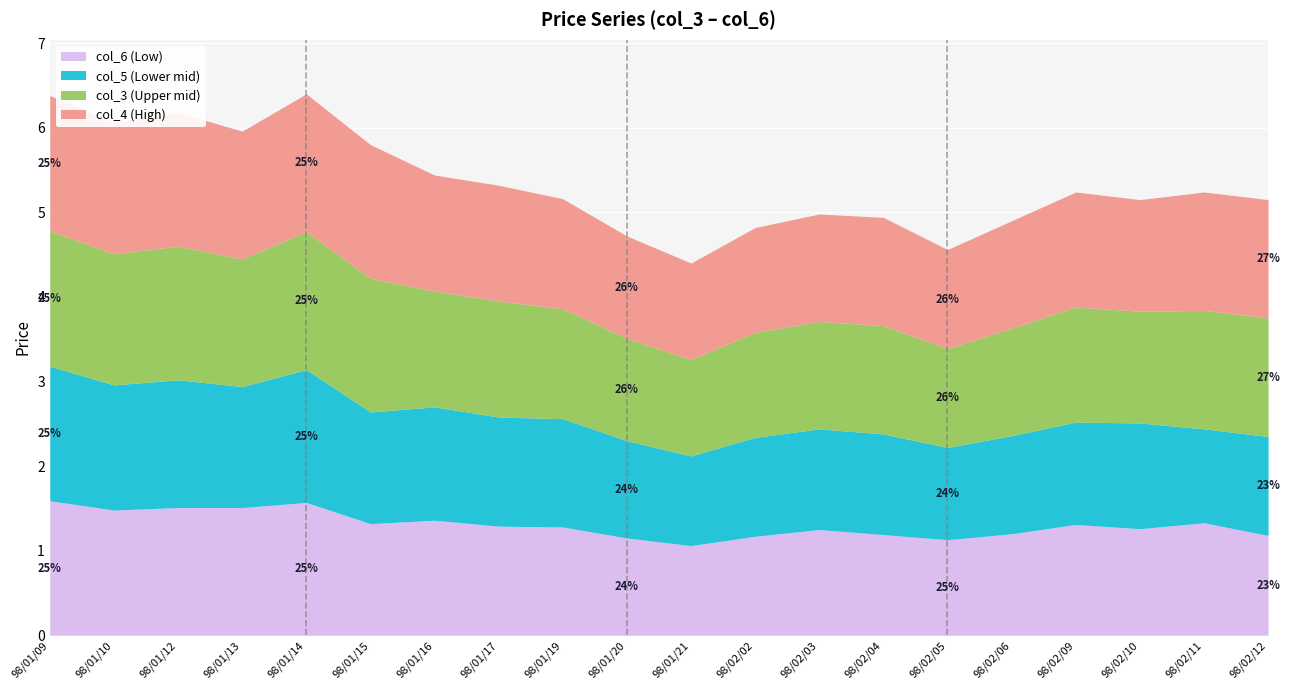

True or false: col_5 (Lower mid) and col_6 (Low) intersect in this chart.

False